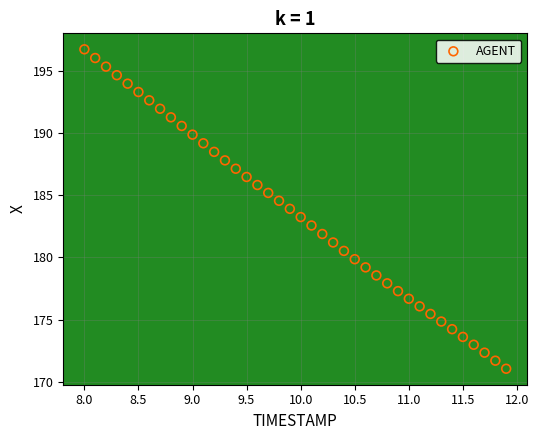

What is the range of X values (max minus min)?

3.9